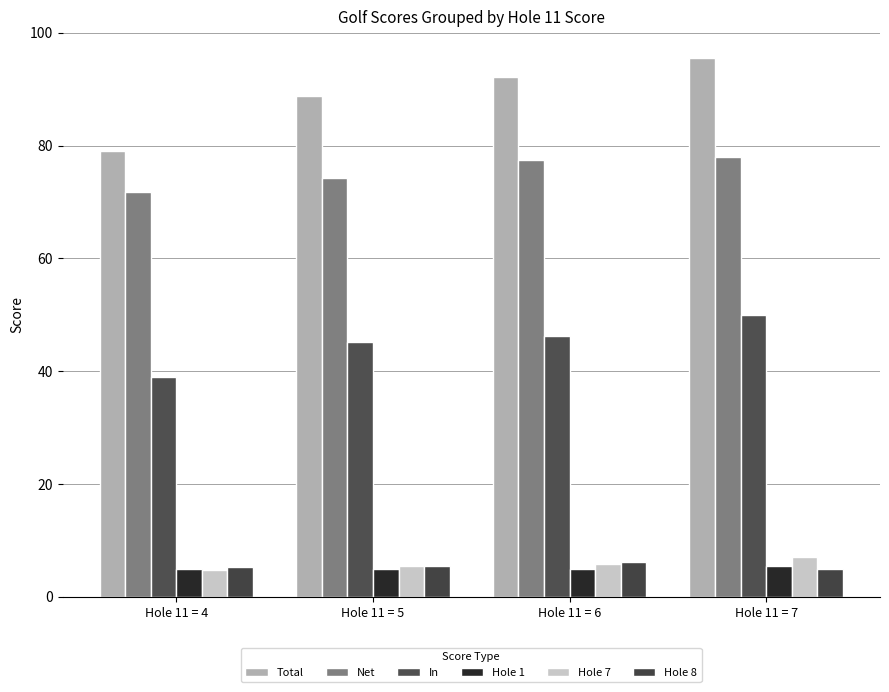

The Hole 7 series shows 9.6 at Hole 11 = 5. True or false?

False